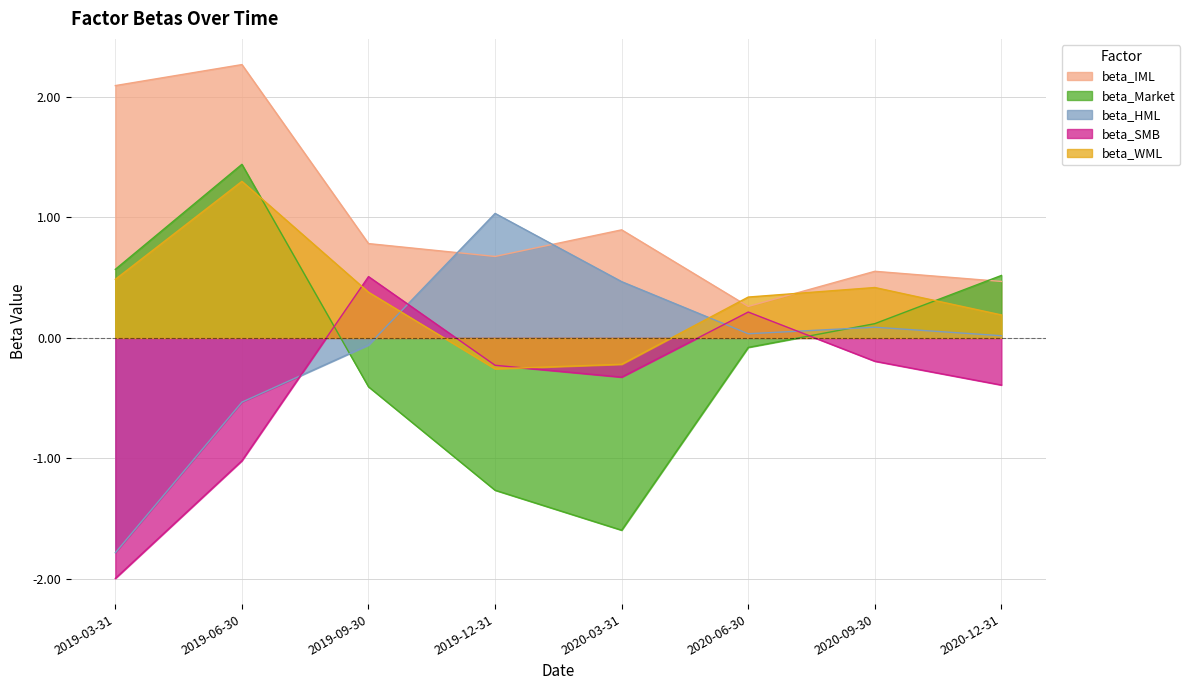

The value of beta_WML at 2020-03-31 is -0.3. True or false?

False